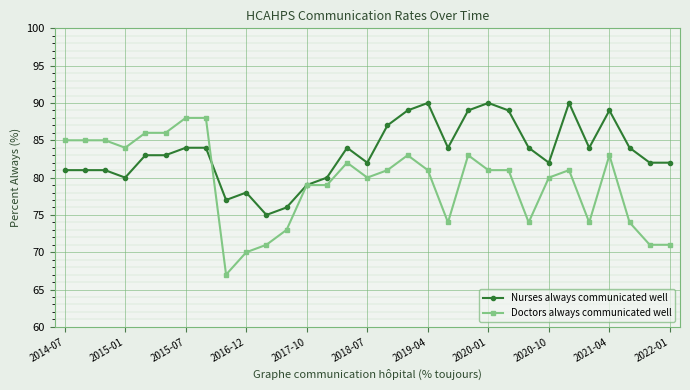

Which series has the largest total across all categories?

Nurses always communicated well